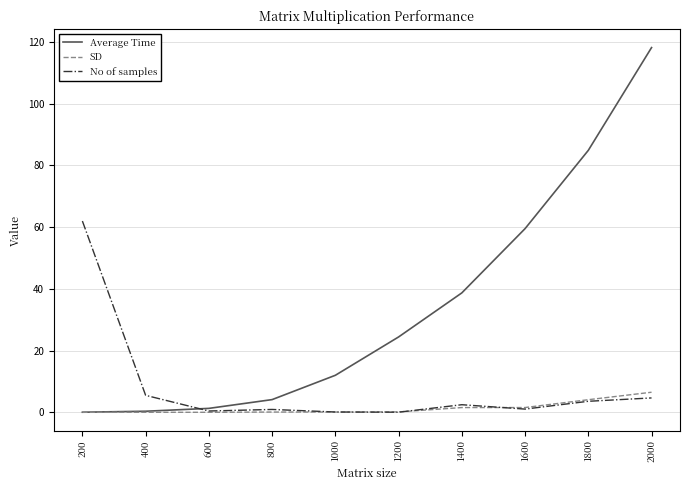

At how many categories does at least one series exceed 114?

1